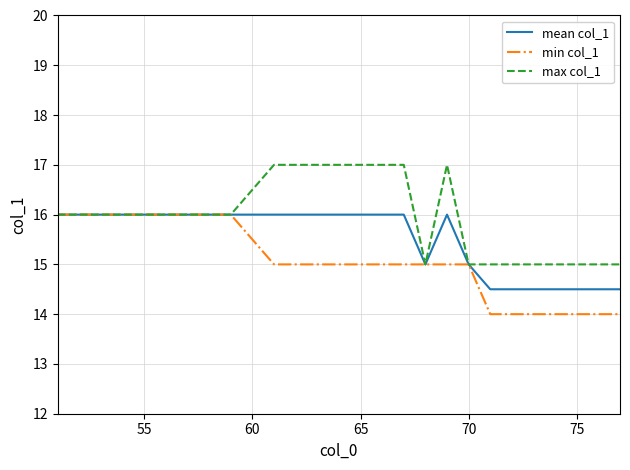

What is the average value of the min col_1 series?

15.0